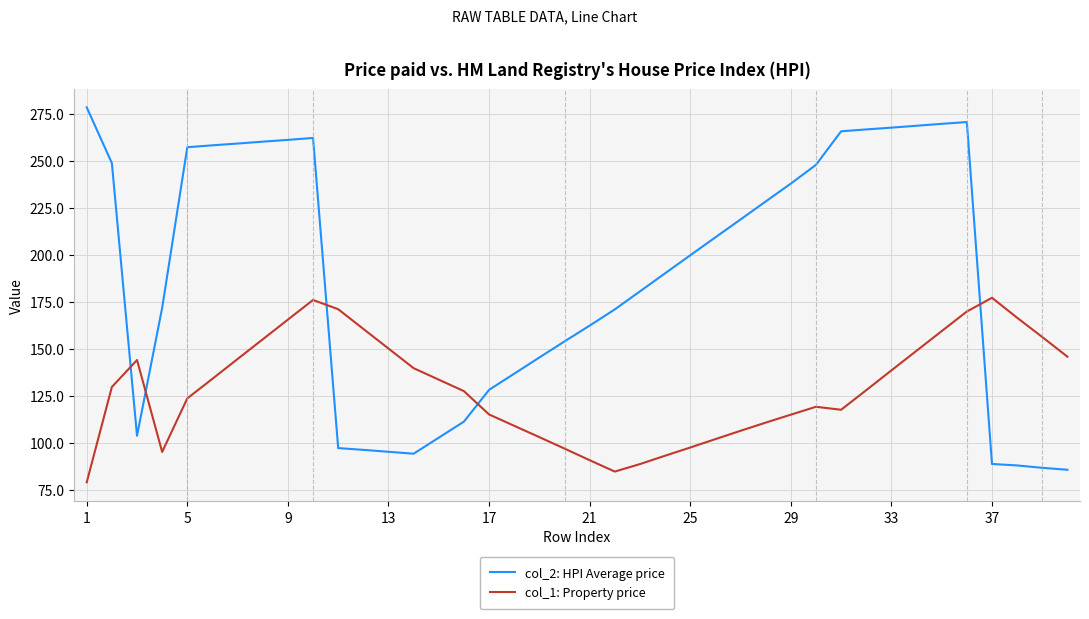

What is the sum of all col_2: HPI Average price values?

7527.0